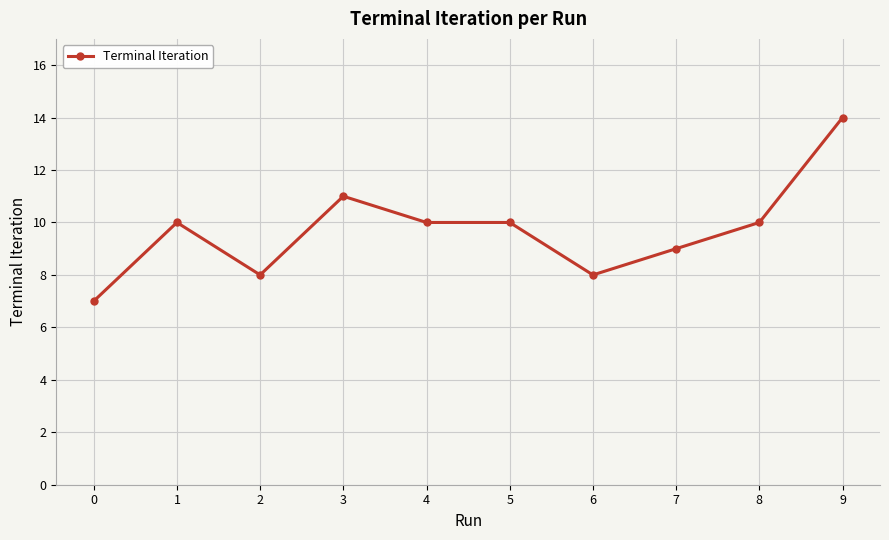

True or false: the data has more than 1 interior local peaks.

True